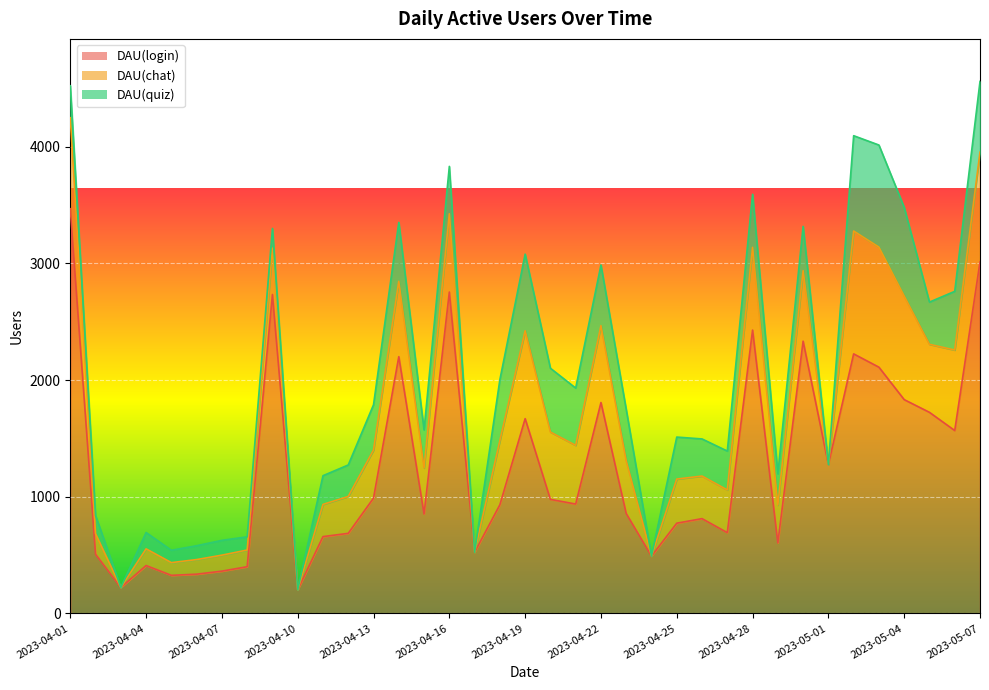

The value of DAU(chat) at 2023-05-01 is 0. True or false?

True